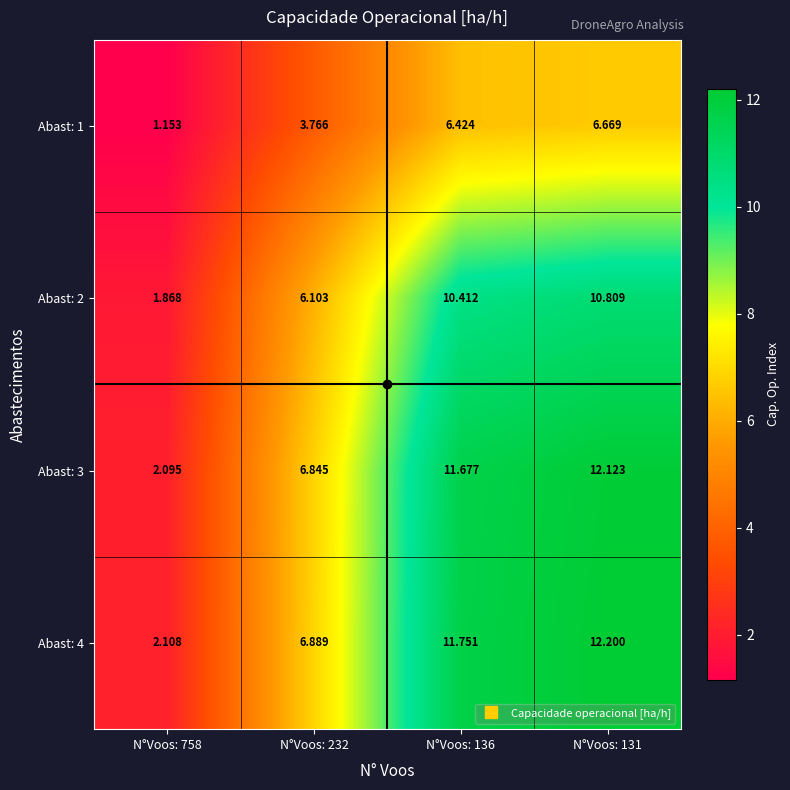

How many values in the Abast: 1 series exceed 6?

2